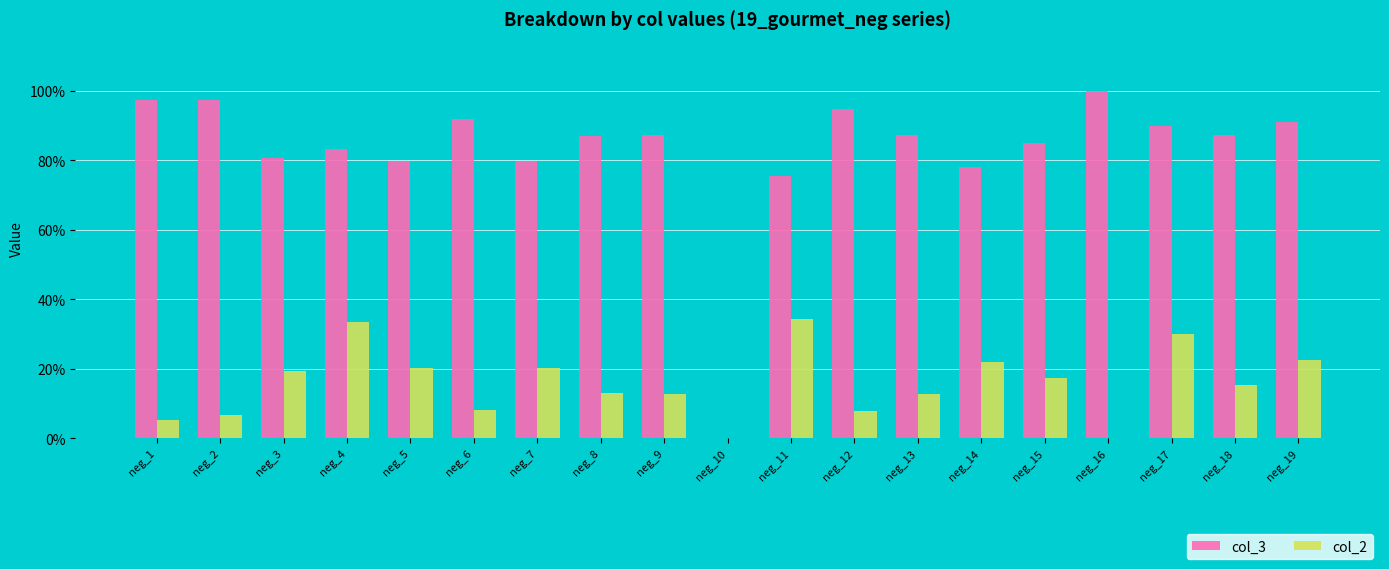

What is the maximum value for col_3?

1.0